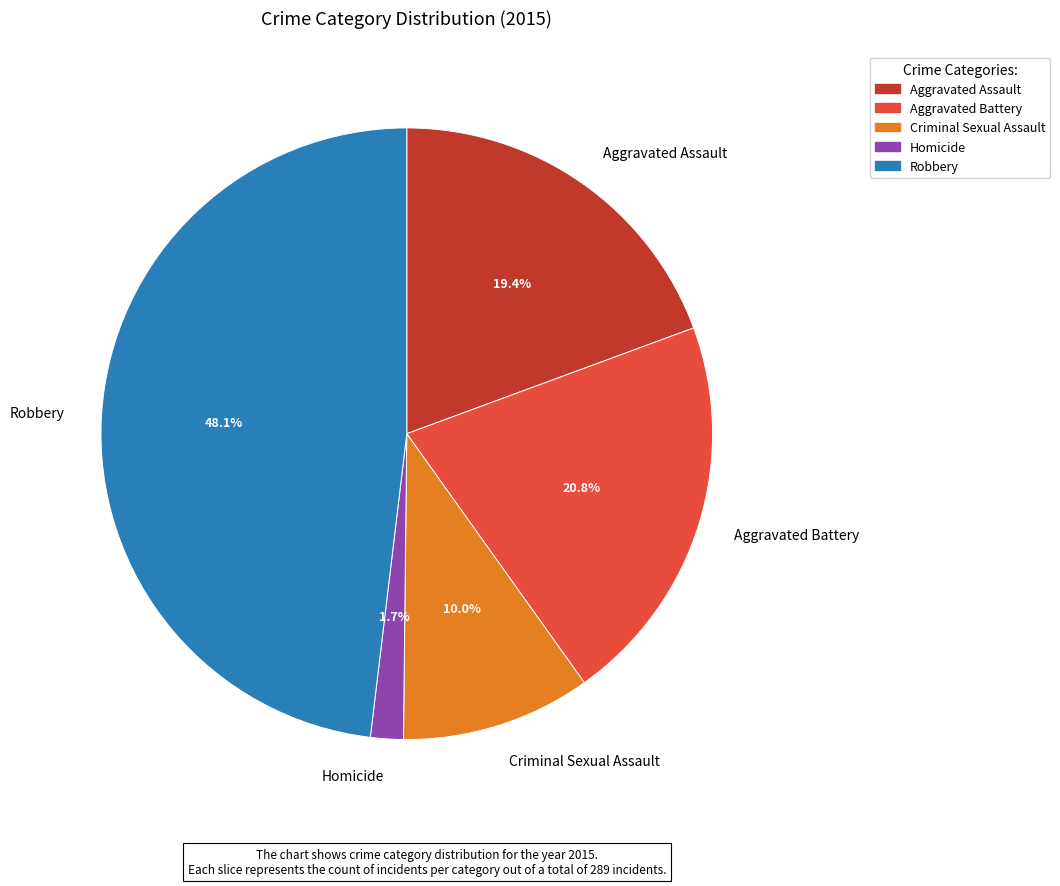

Does Aggravated Assault account for over 50% of the chart?

No